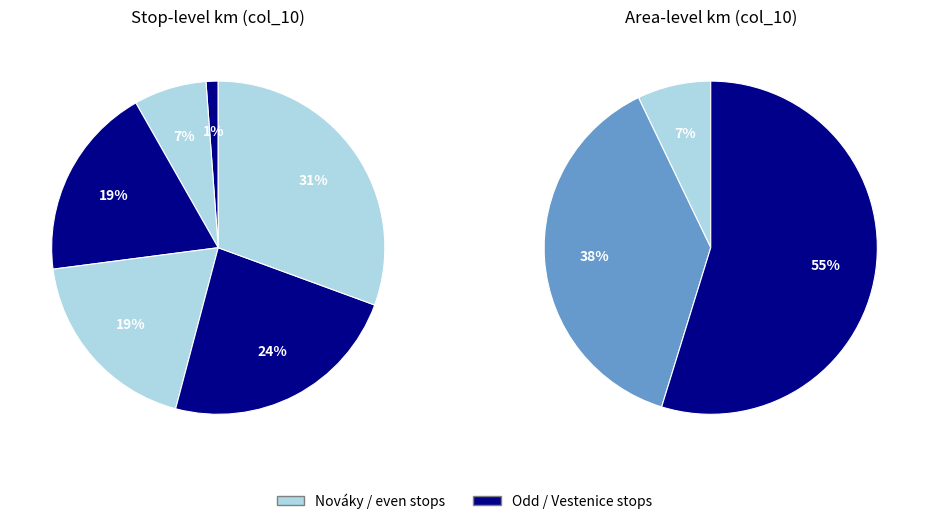

How many slices are in this pie chart?

9